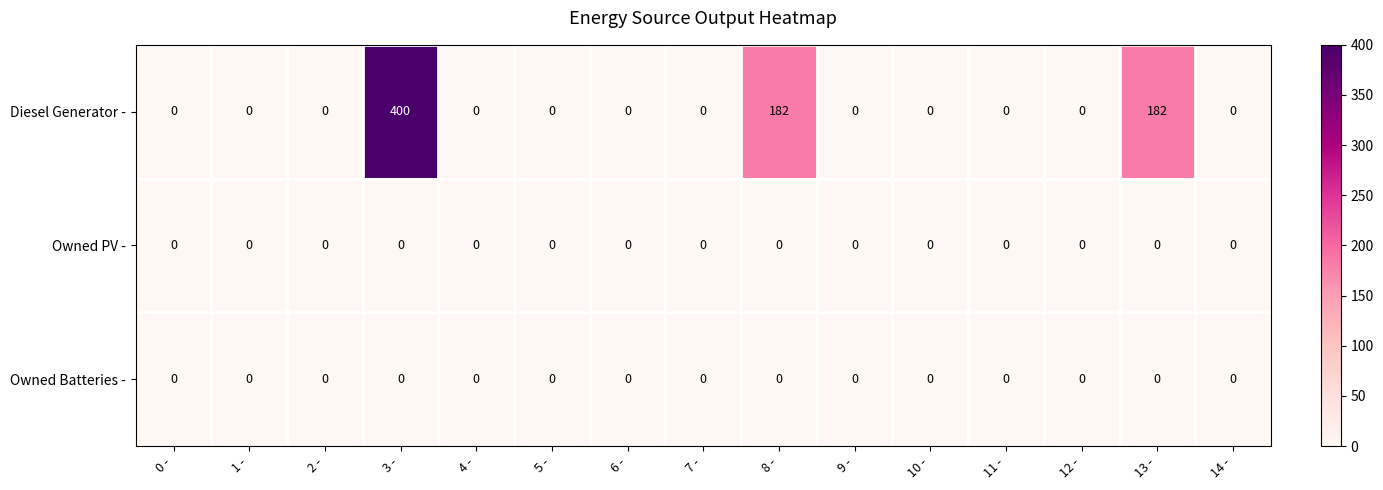

The value of Diesel Generator - at 7 - is -176. True or false?

False